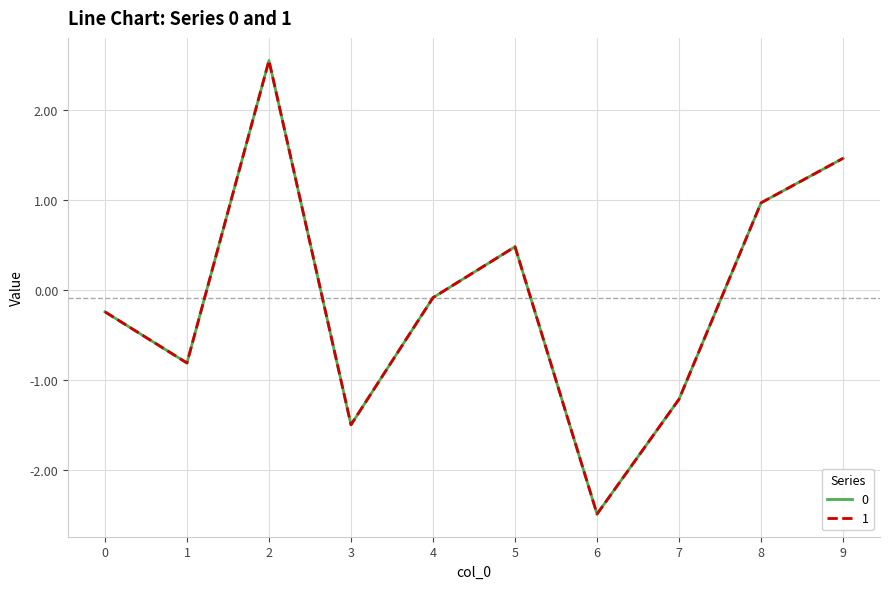

True or false: 1 has a value of 1.8 at 2.

False